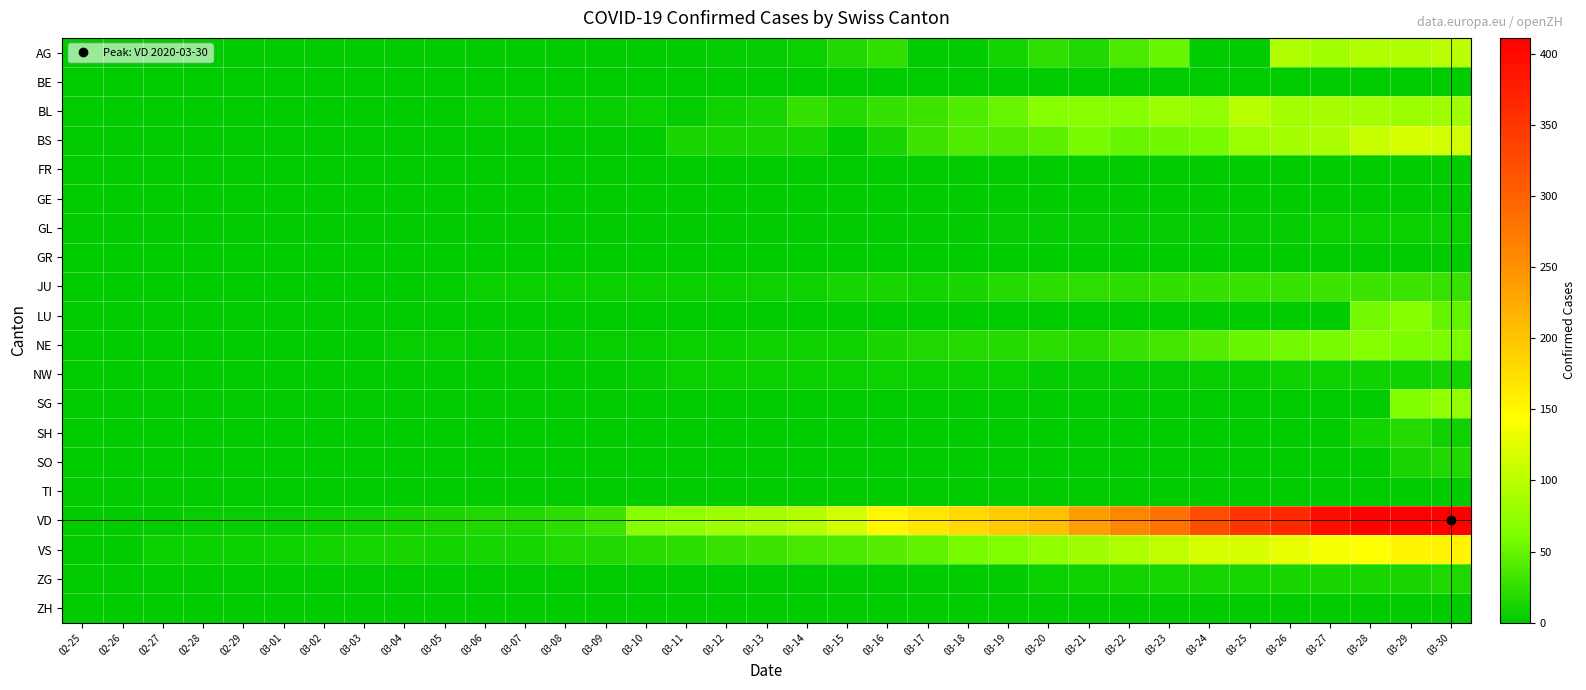

What is the greatest value displayed?

411